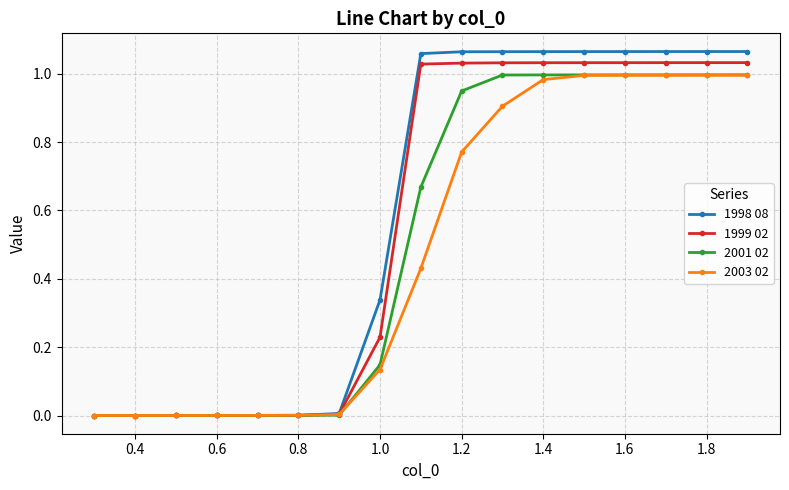

Which series has the widest spread of values?

1998 08